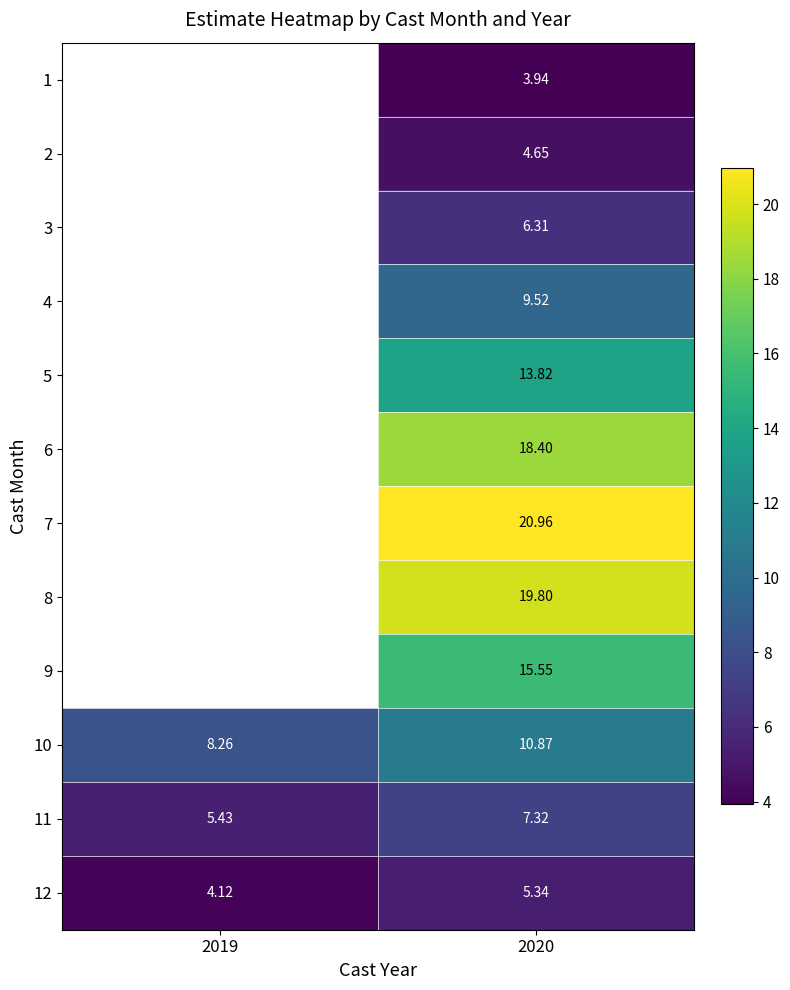

Where does the 10 series first go above 10?

2020